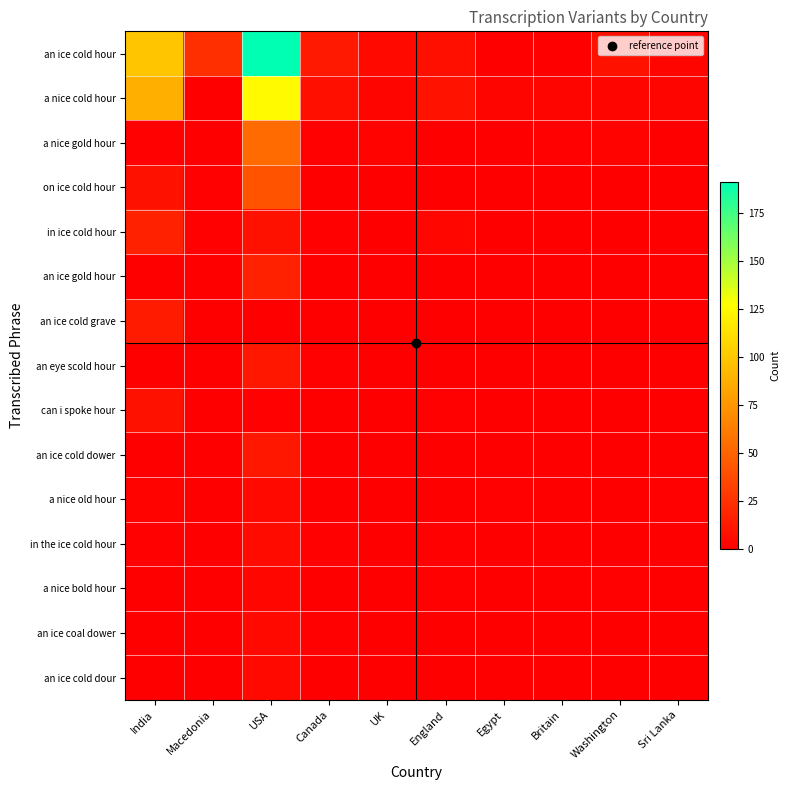

What is the total value across all series at Egypt?

4